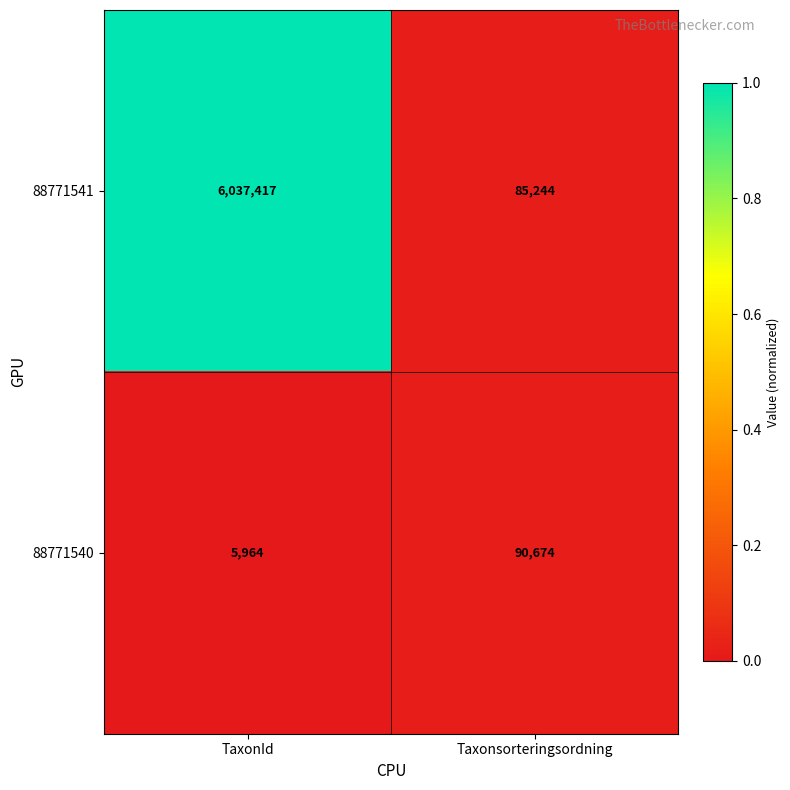

Is the value of 88771541 at TaxonId greater than the value of 88771540 at Taxonsorteringsordning?

Yes